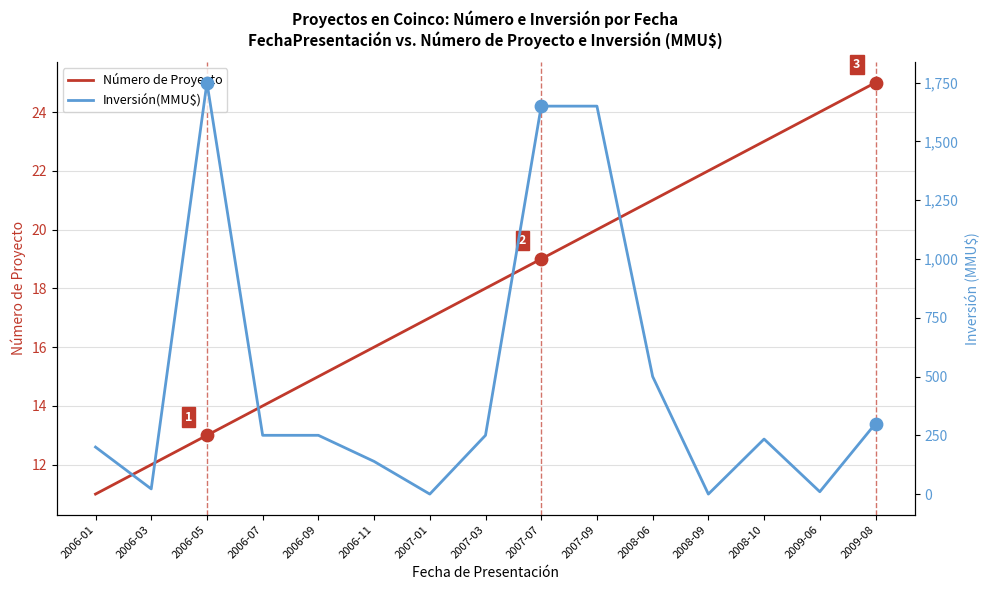

At which category is the sum across all series the highest?

2006-05